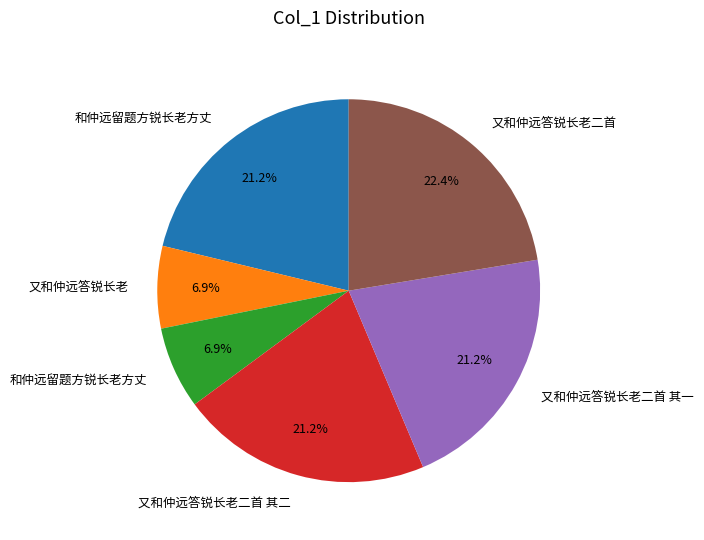

Is there a majority slice in this chart?

No